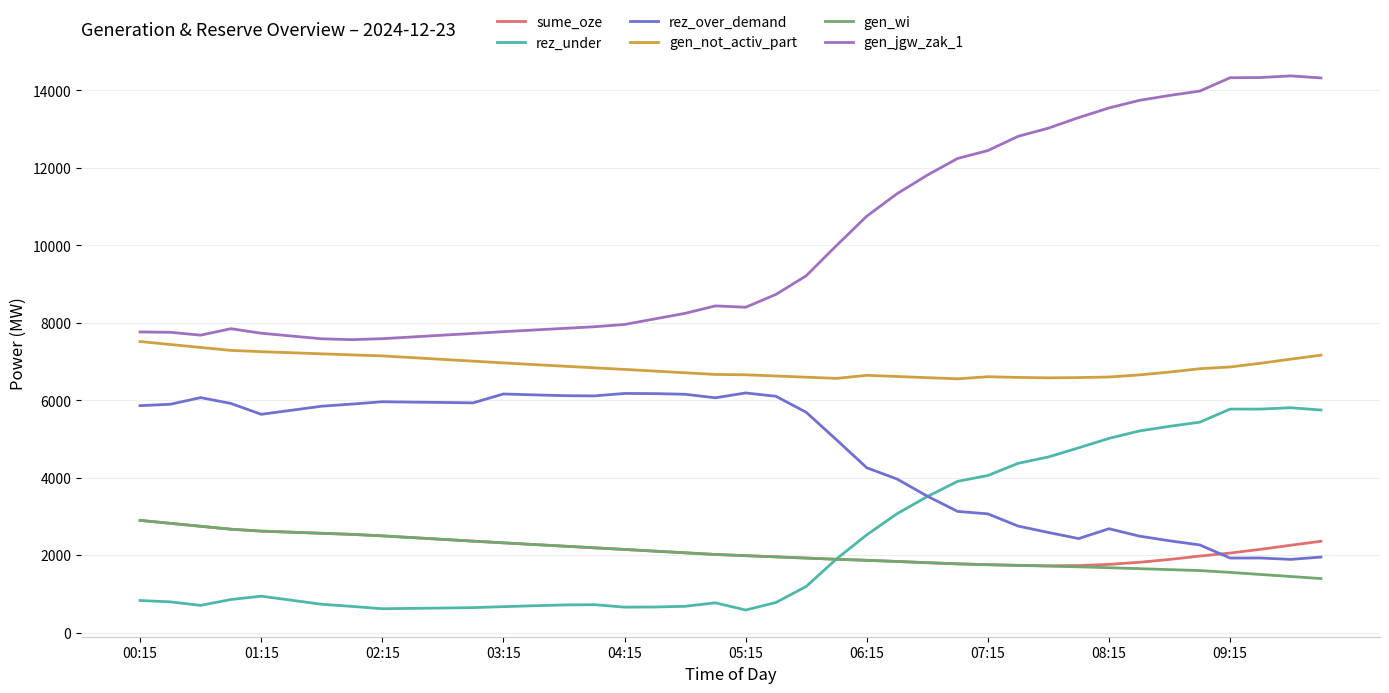

How many intersections are there between rez_over_demand and sume_oze?

1